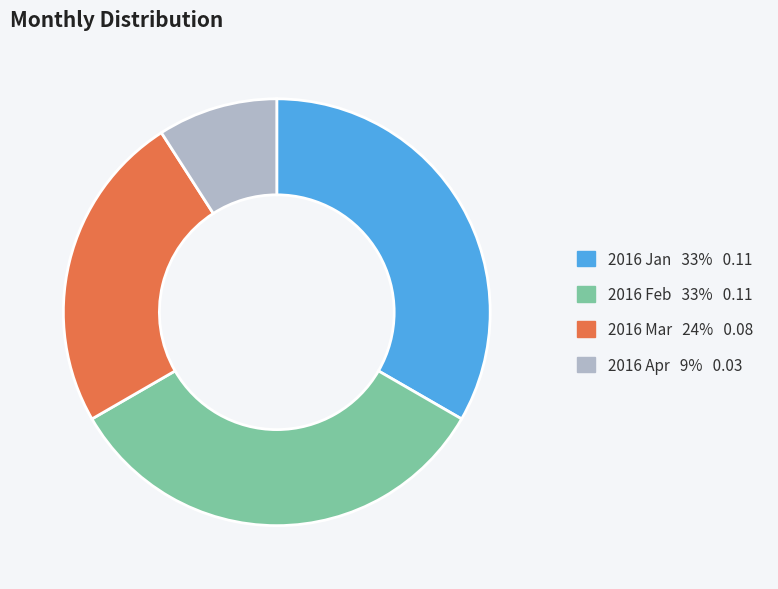

Is the sum of 2016 Feb and 2016 Apr greater than half?

No